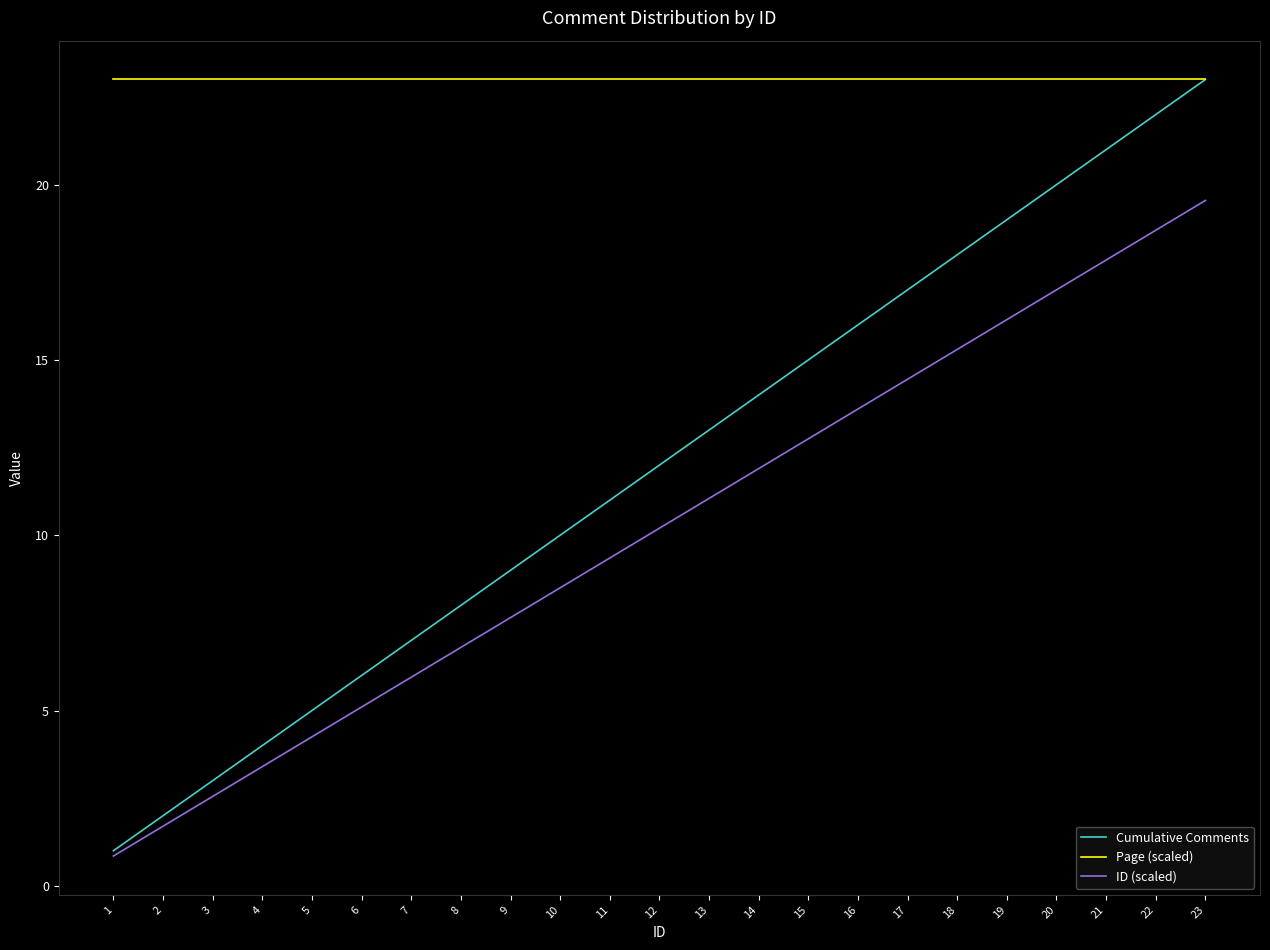

What is the greatest value displayed?

23.0